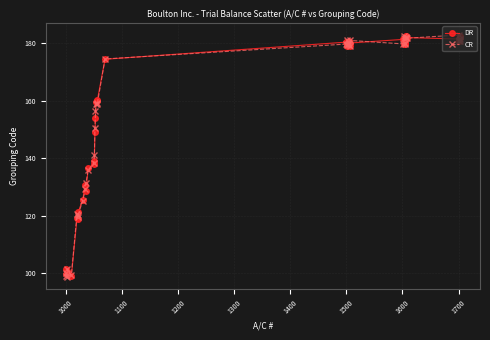

At how many categories does at least one series exceed 127?

31